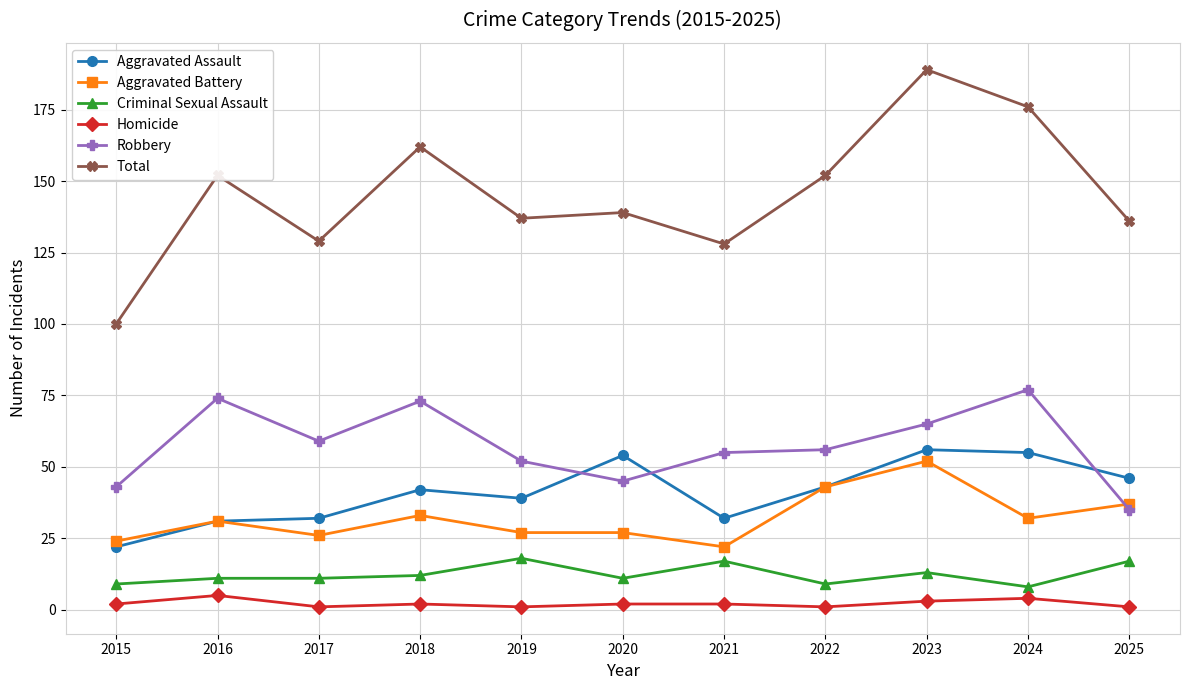

At 2025, list the series in order from largest to smallest.

Total, Aggravated Assault, Aggravated Battery, Robbery, Criminal Sexual Assault, Homicide